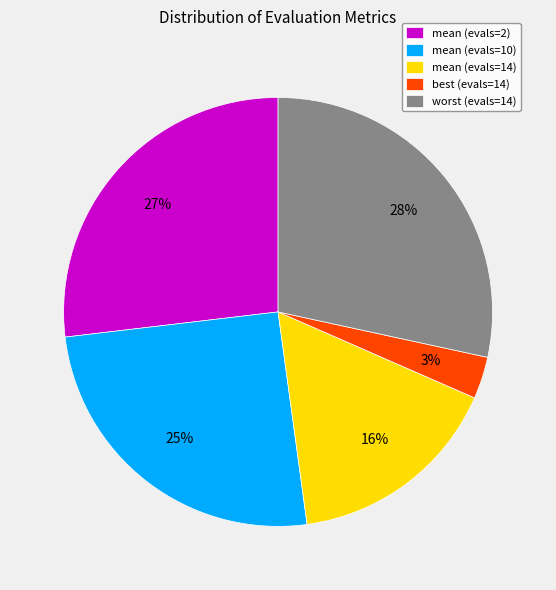

Which slice is the largest?

worst (evals=14)